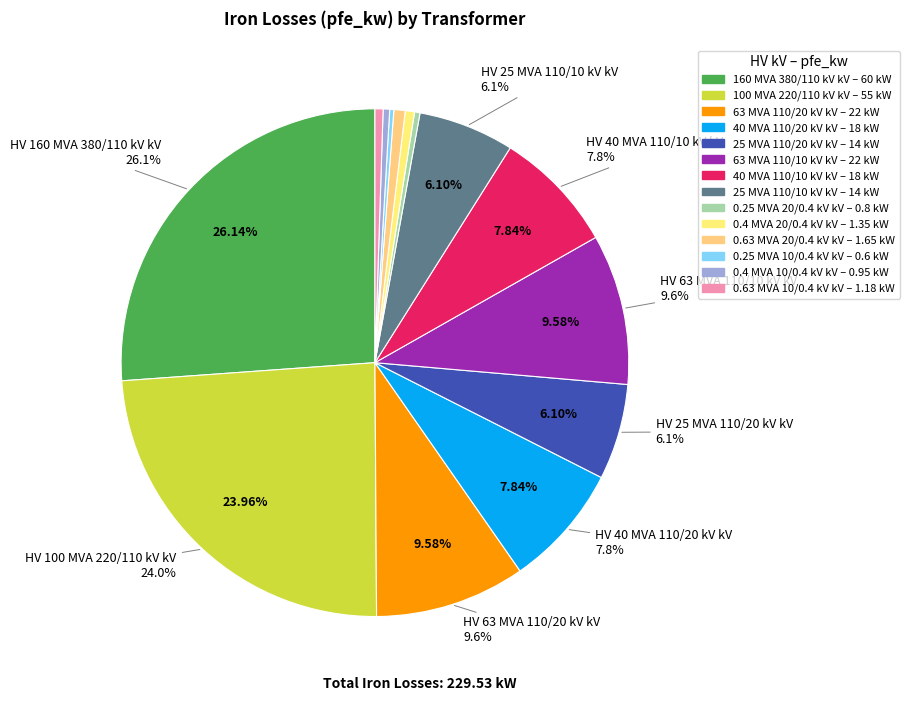

Does 20 account for over 50% of the chart?

No